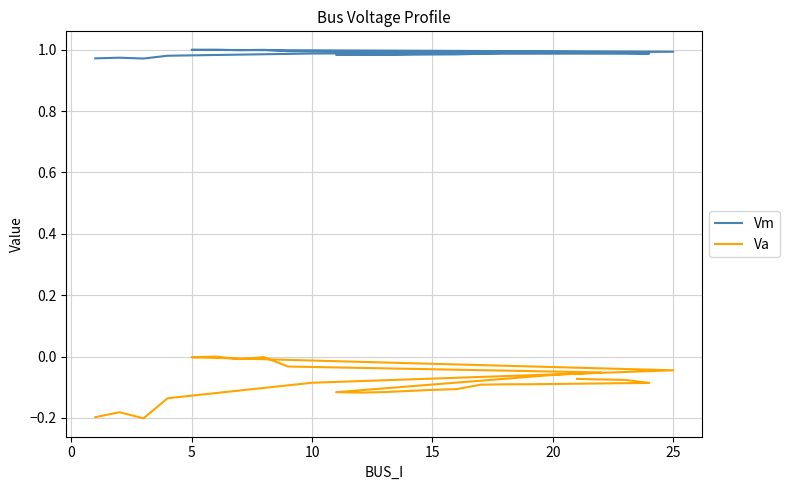

True or false: Va and Vm cross at least once.

False